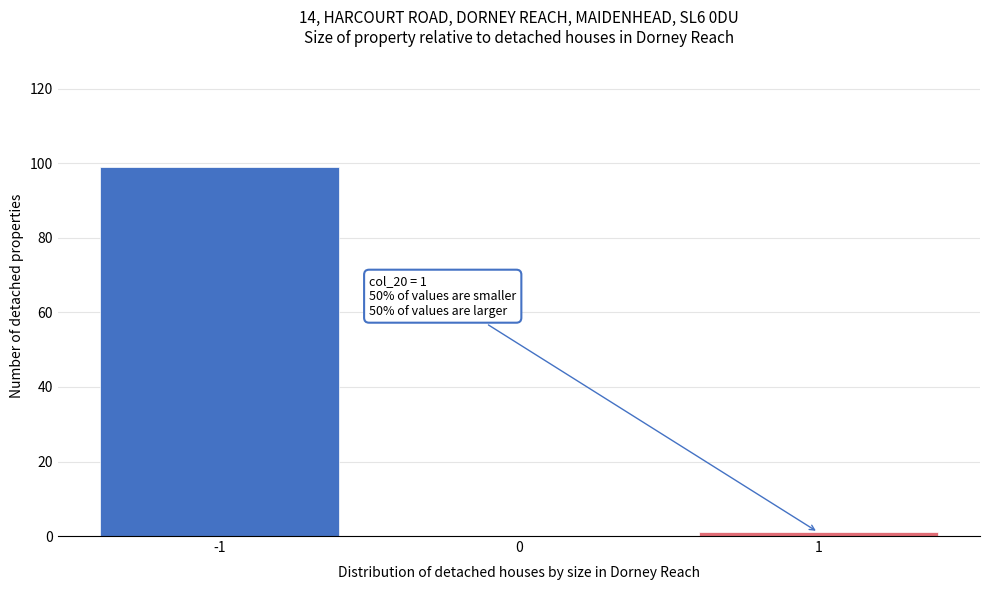

Which range on the x-axis has the tallest bar?

-1.5 to -0.5